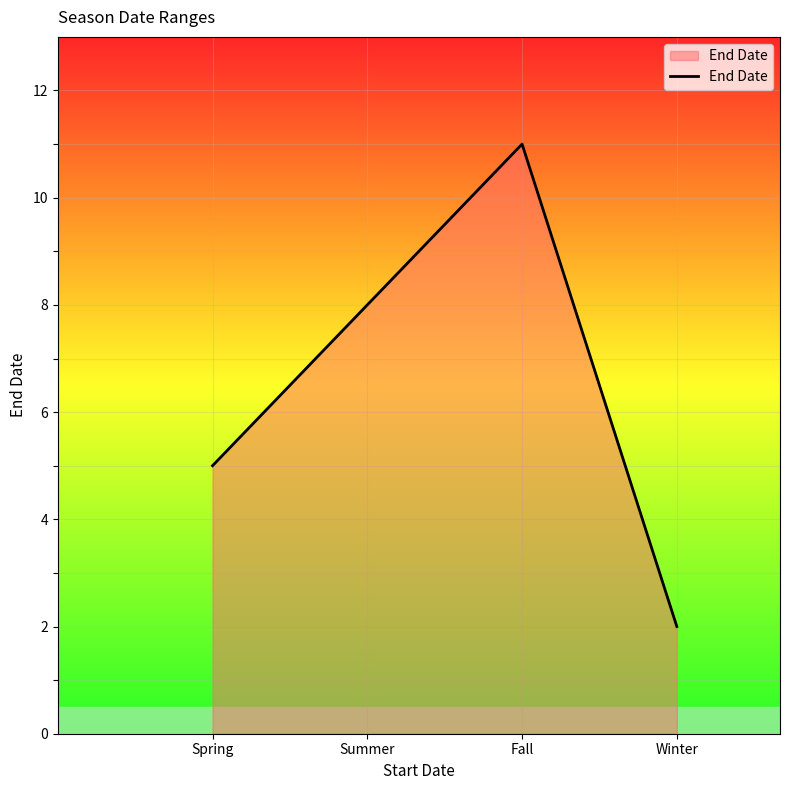

What is the sum of the values at Winter and Fall?

13